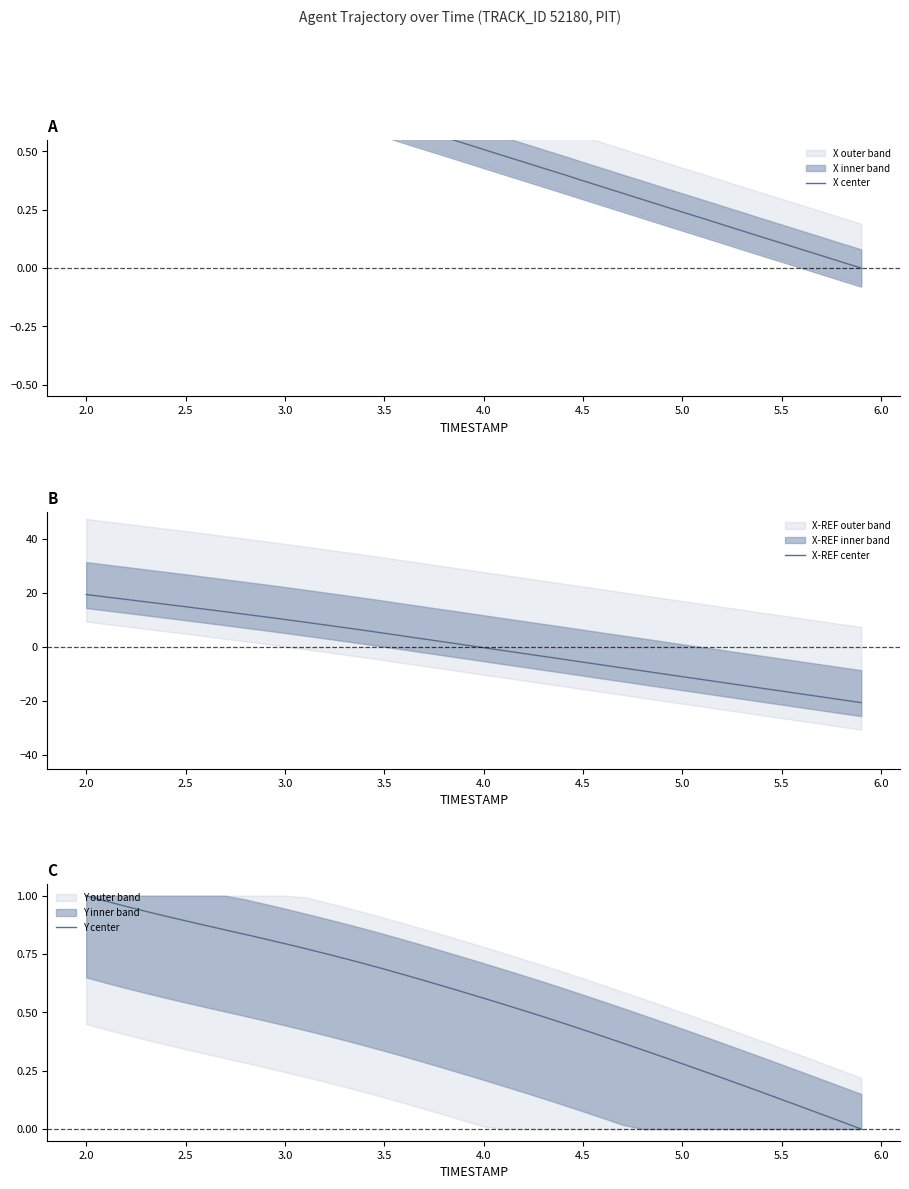

How many data points in X center are above 0?

39